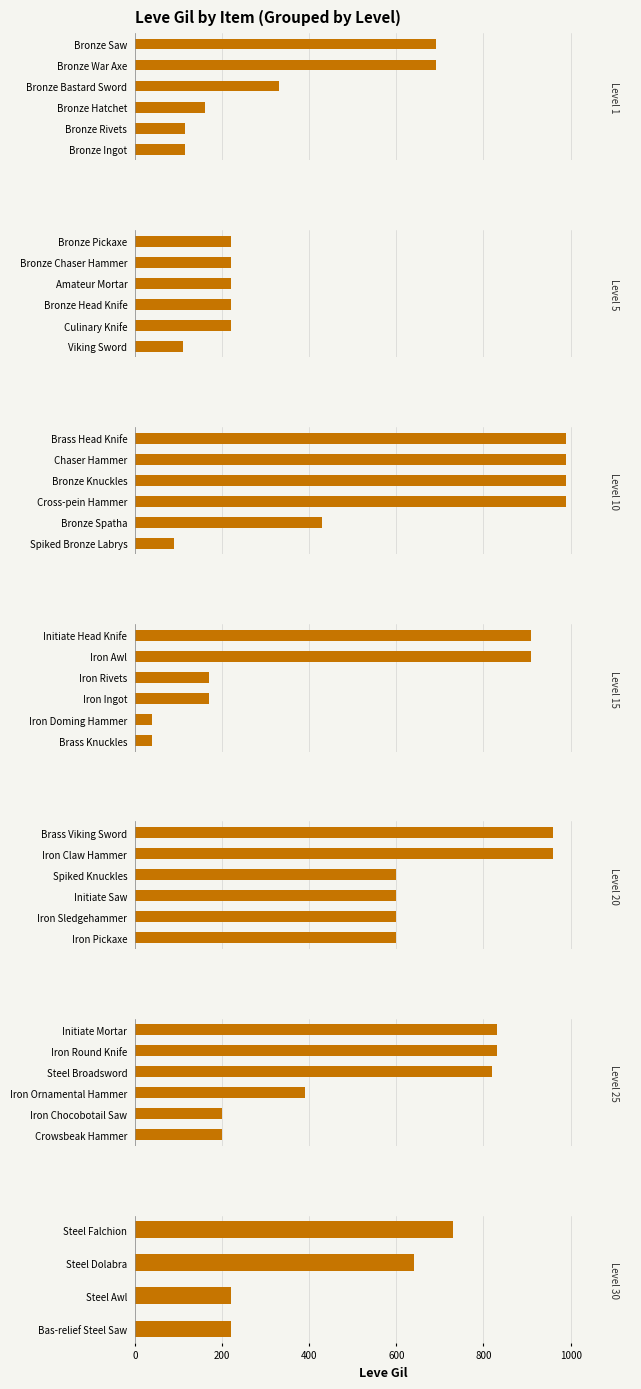

Between Chaser Hammer and Steel Falchion, which series saw the biggest shift?

Leve Gil